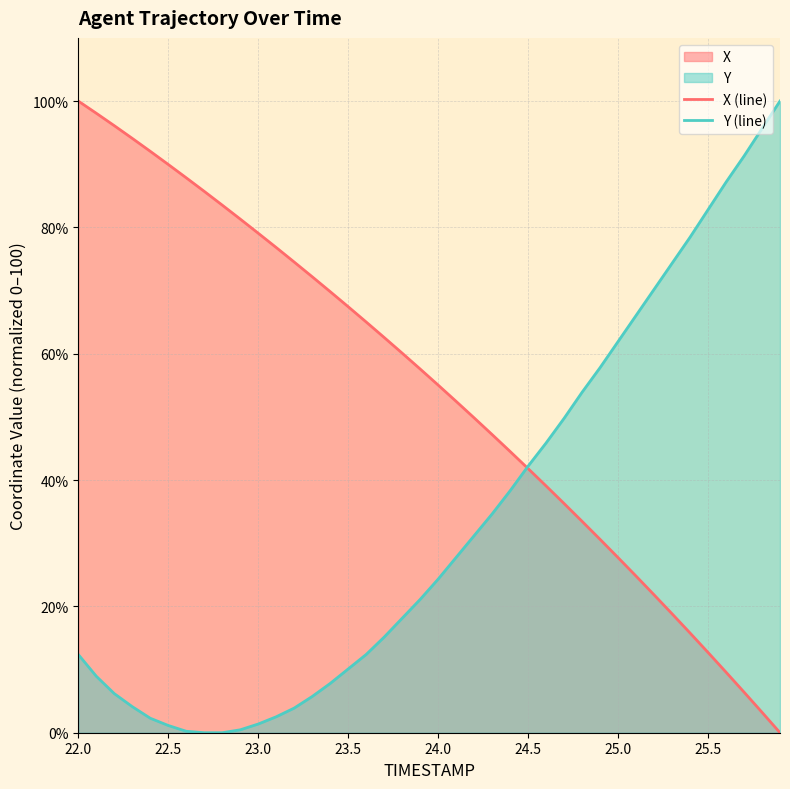

What is the maximum value shown in the chart?

100.0